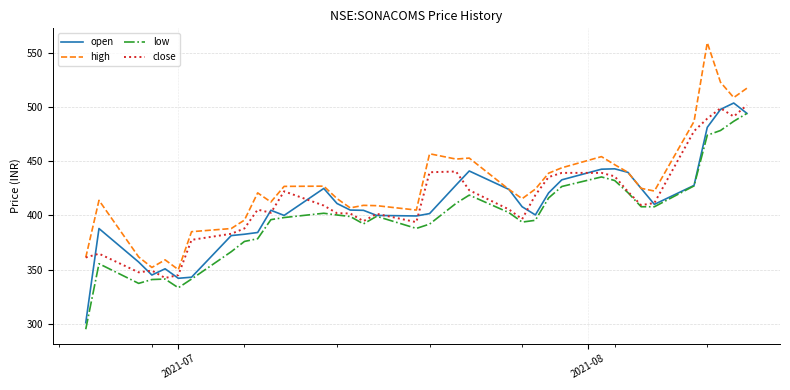

Which series has the largest total across all categories?

high